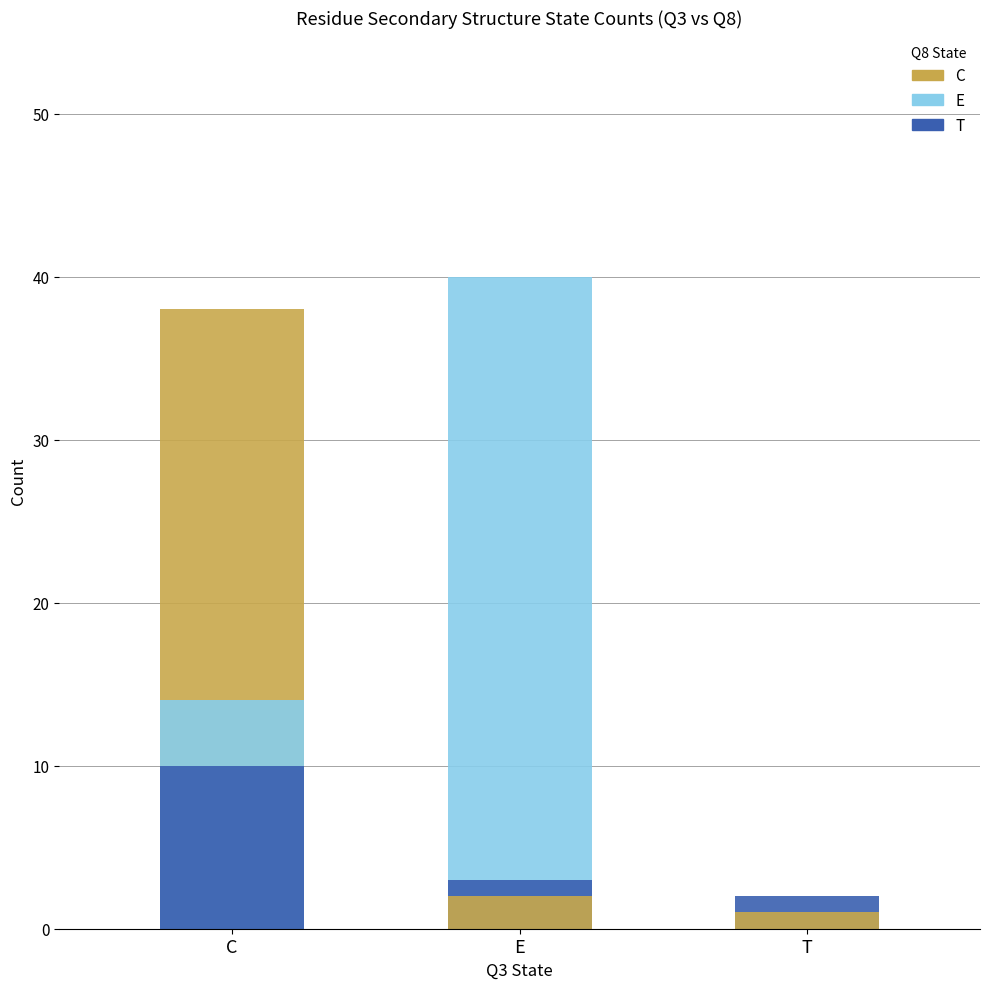

Which category has the highest value in the C series?

C